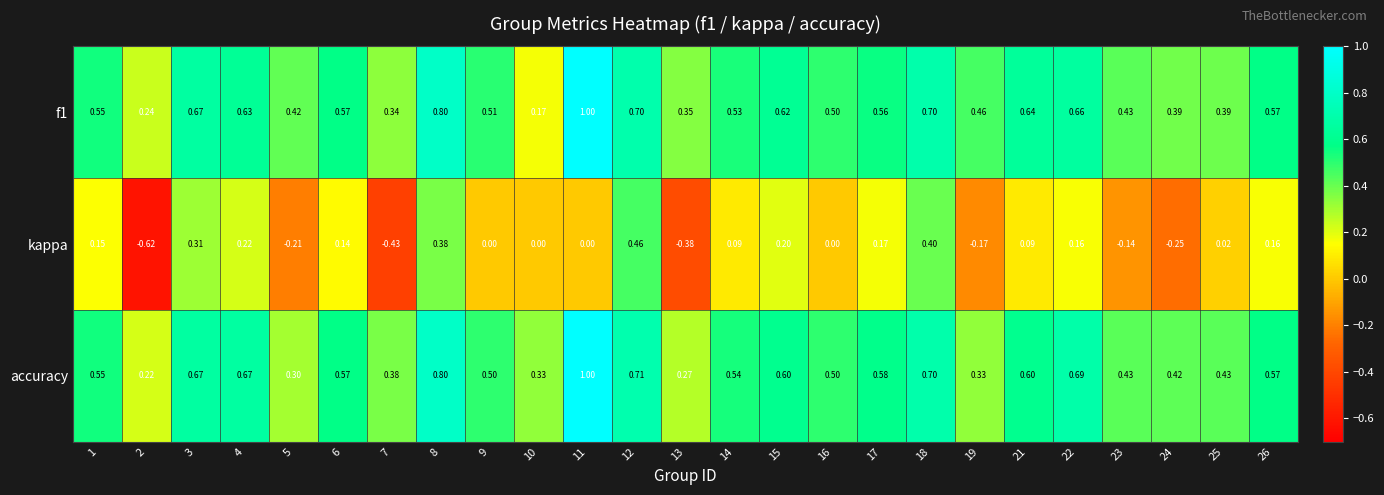

Which series has the largest range (max minus min)?

kappa